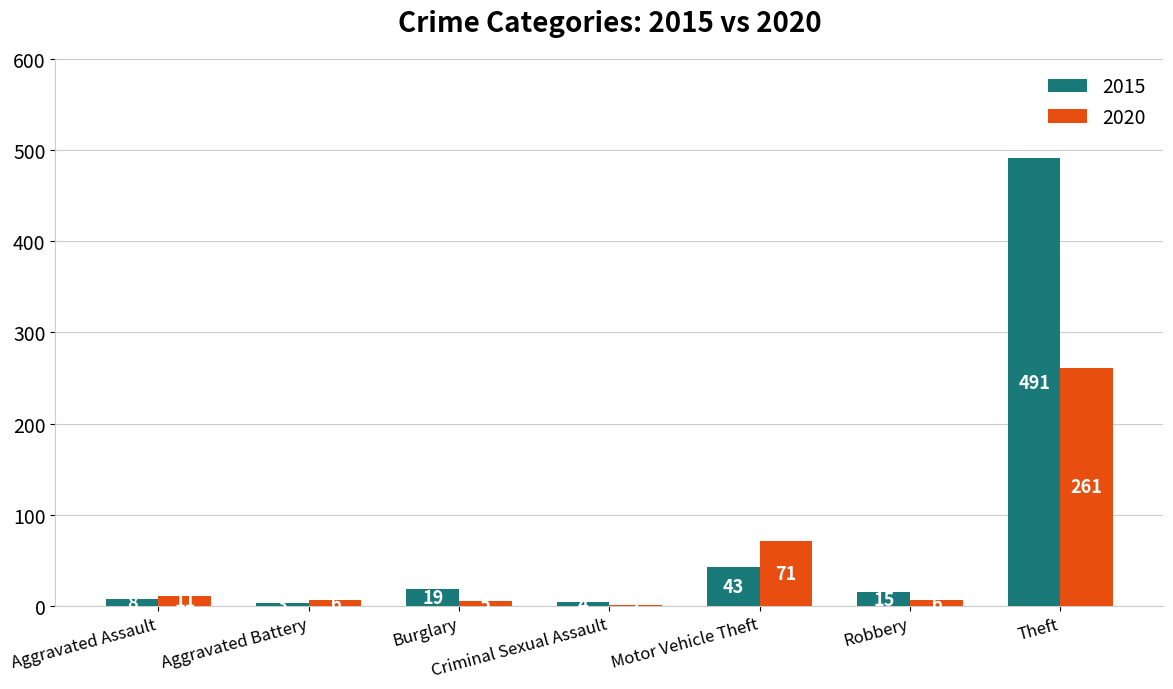

At which label does 2020 first exceed 6?

Aggravated Assault